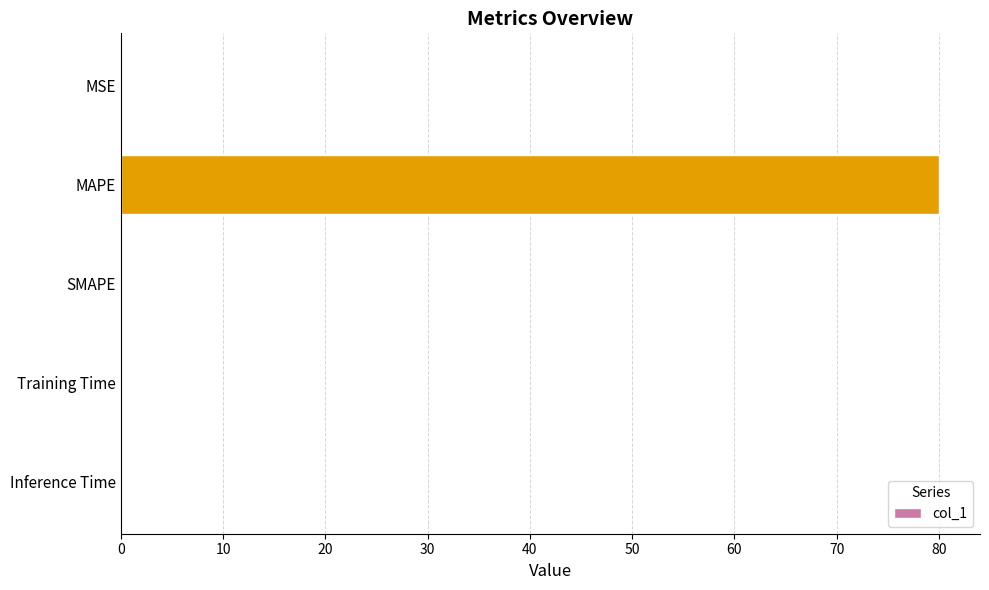

The value at MAPE is 134.8. True or false?

False